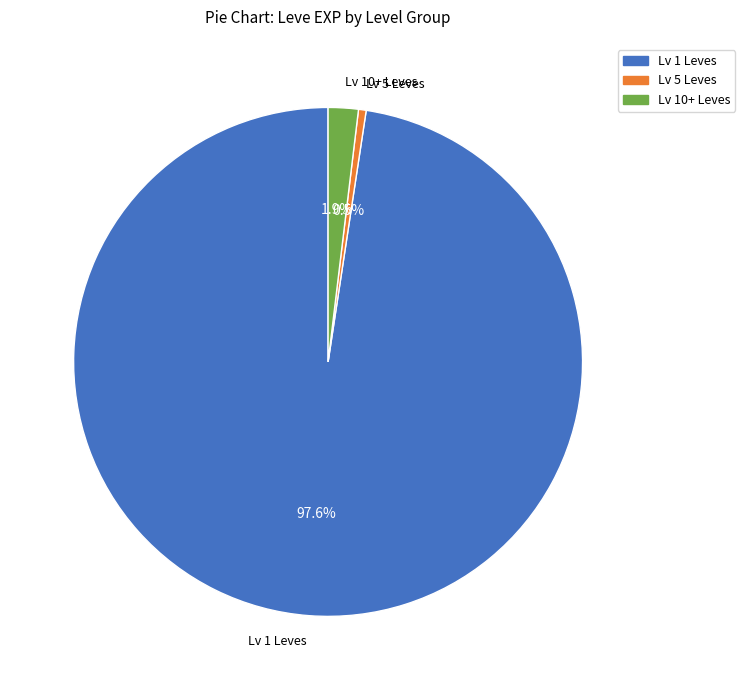

Rank the categories by value from lowest to highest.

Lv 5 Leves, Lv 10+ Leves, Lv 1 Leves